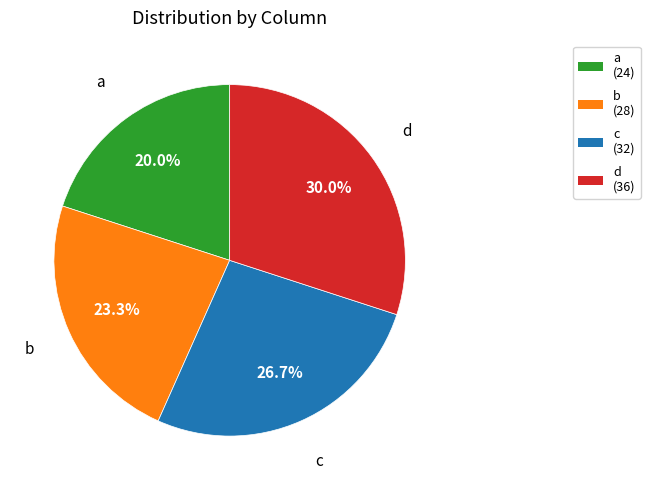

Count the number of slices in the pie.

4